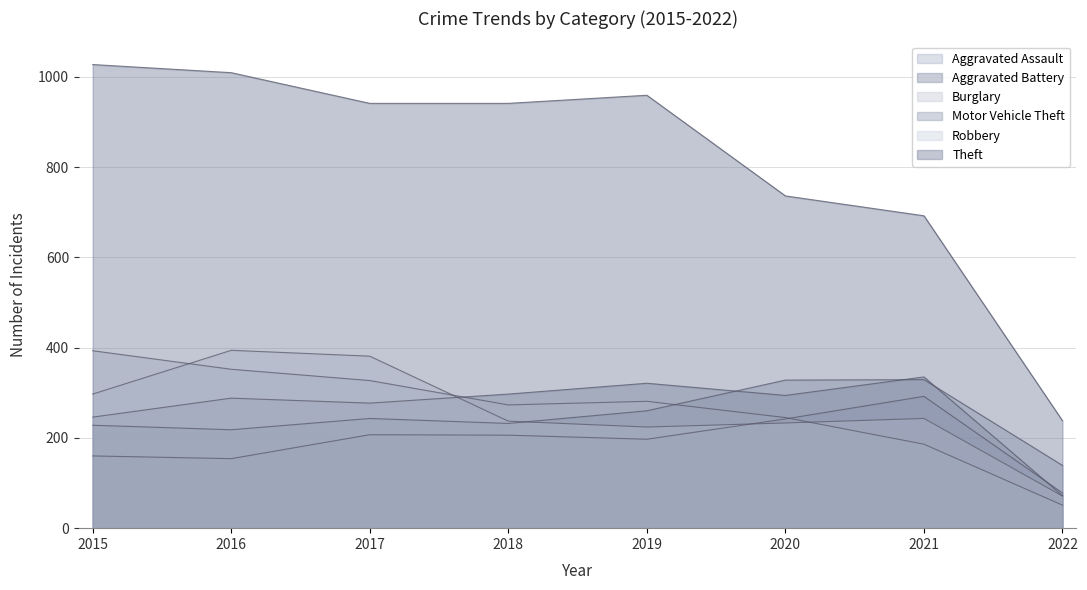

True or false: Motor Vehicle Theft has more than 1 interior local peaks.

True